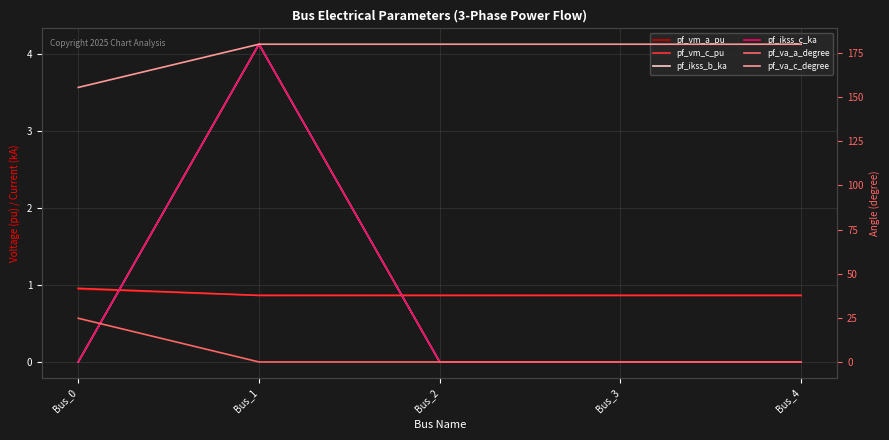

The pf_va_c_degree series shows 180.0 at Bus_4. True or false?

True